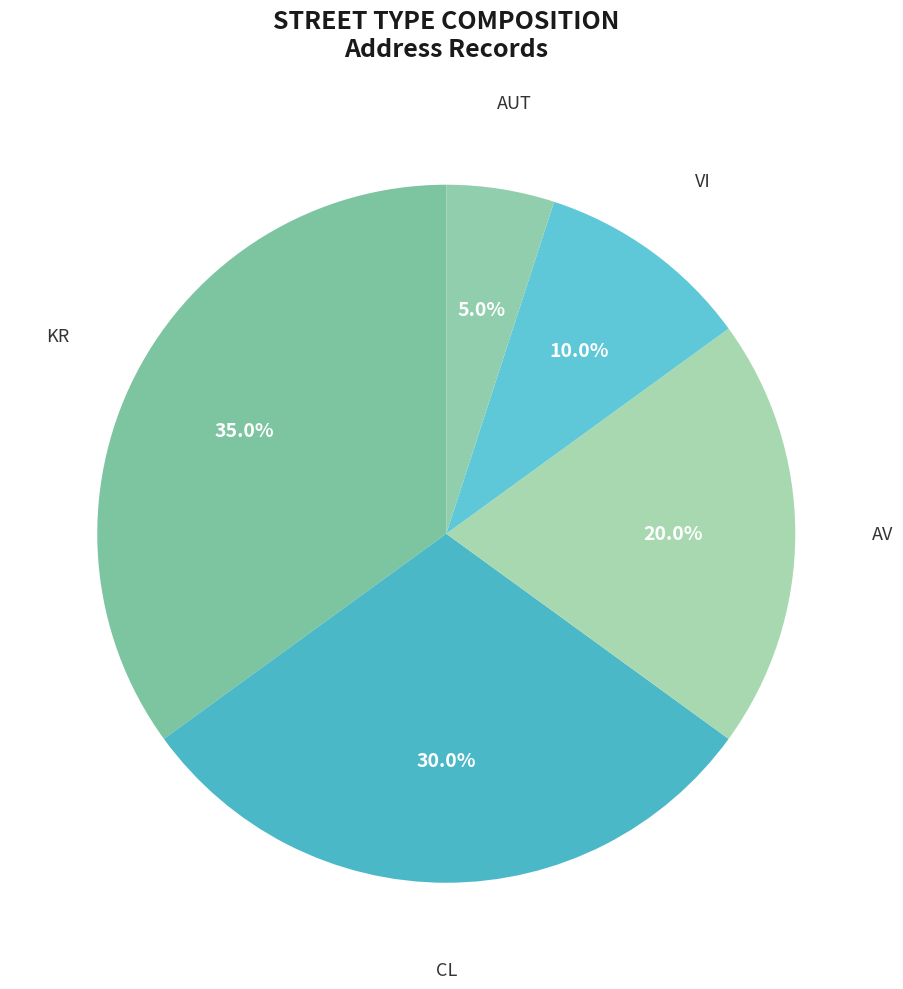

How many slices are in this pie chart?

5